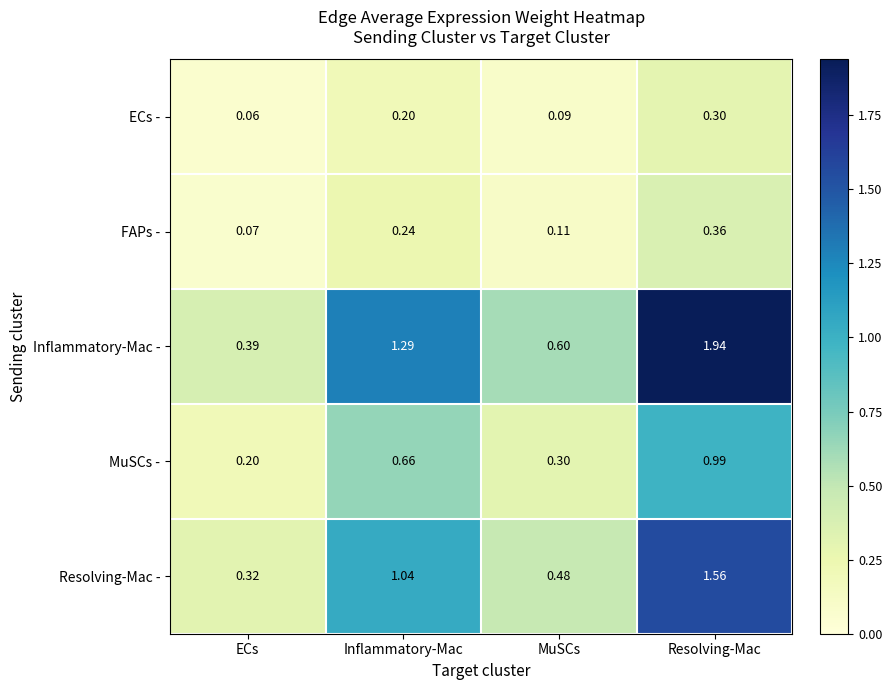

Which series has the widest spread of values?

Inflammatory-Mac -